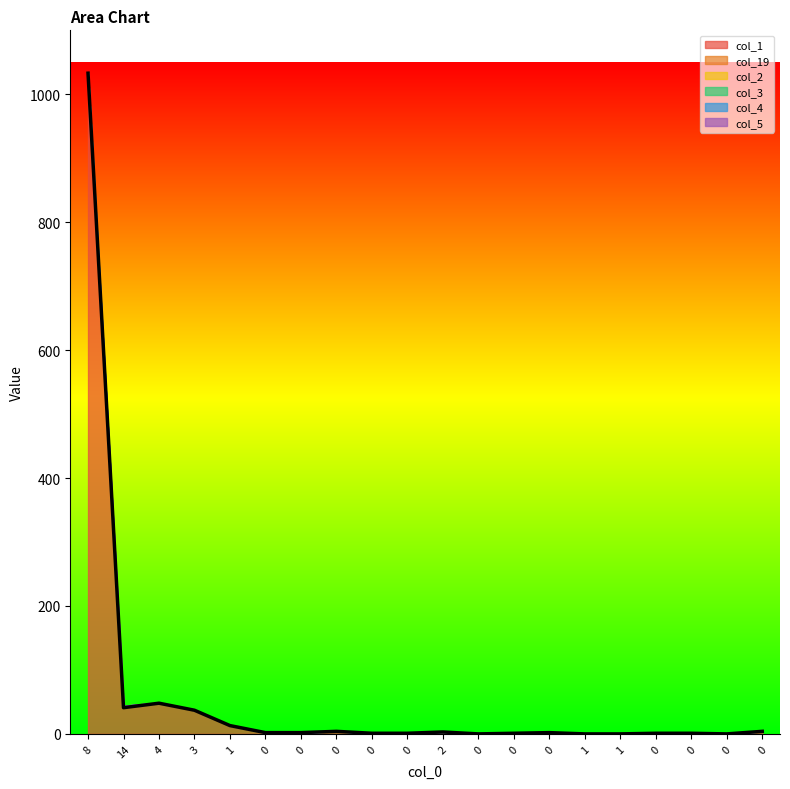

List the series in order of their peak value, lowest first.

col_2, col_3, col_4, col_5, col_19, col_1